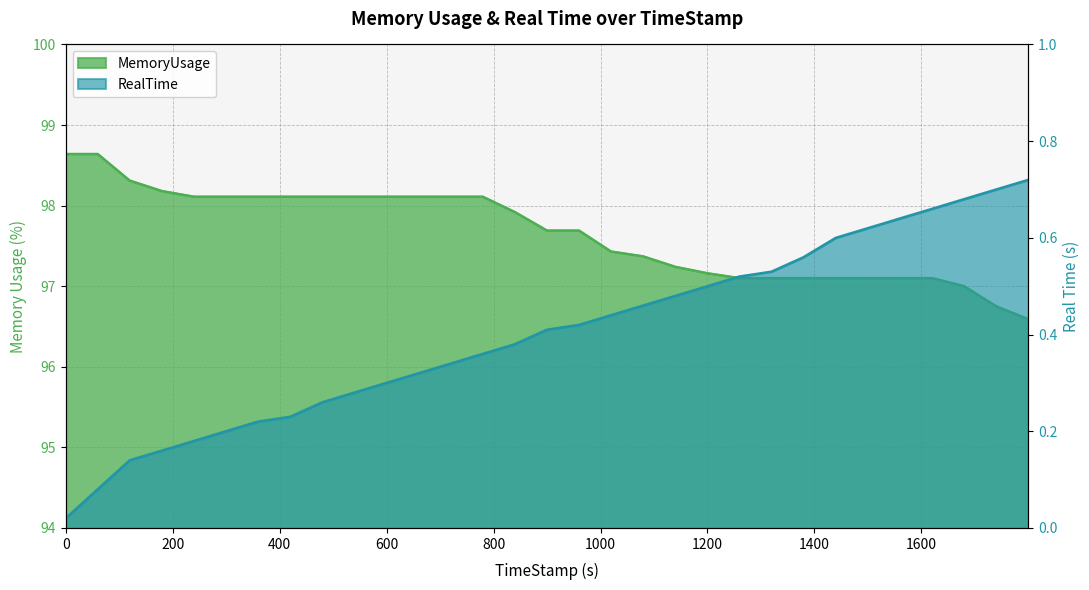

Is the value of RealTime at 479.99 greater than the value of MemoryUsage at 299.69?

No